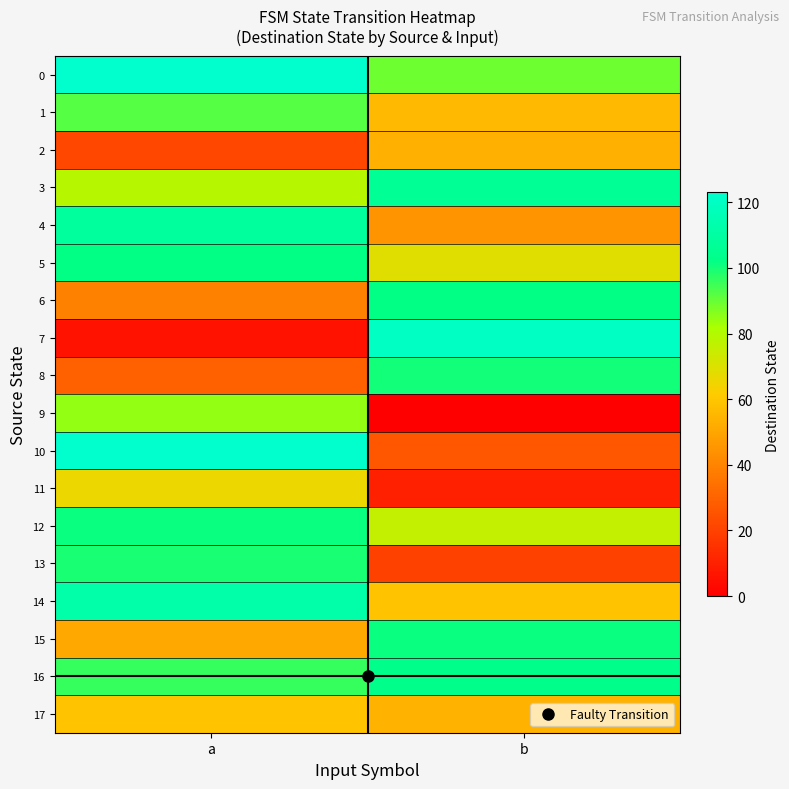

What is the spread (max minus min) of values at a?

117